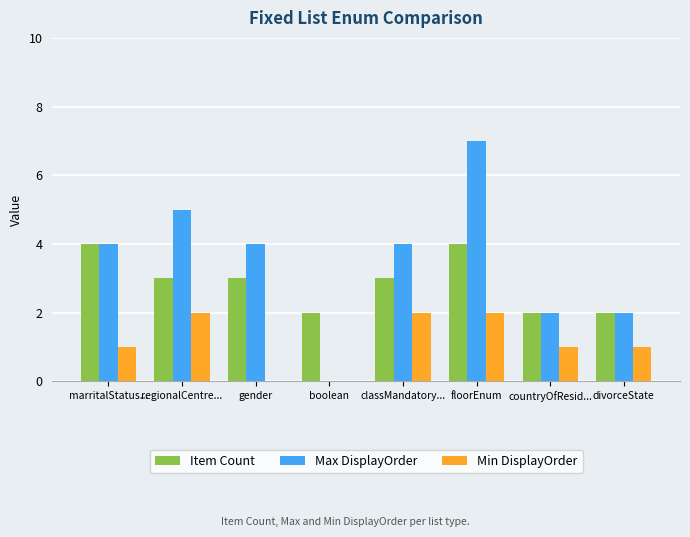

What is the sum of the Item Count values at boolean and regionalCentre...?

5